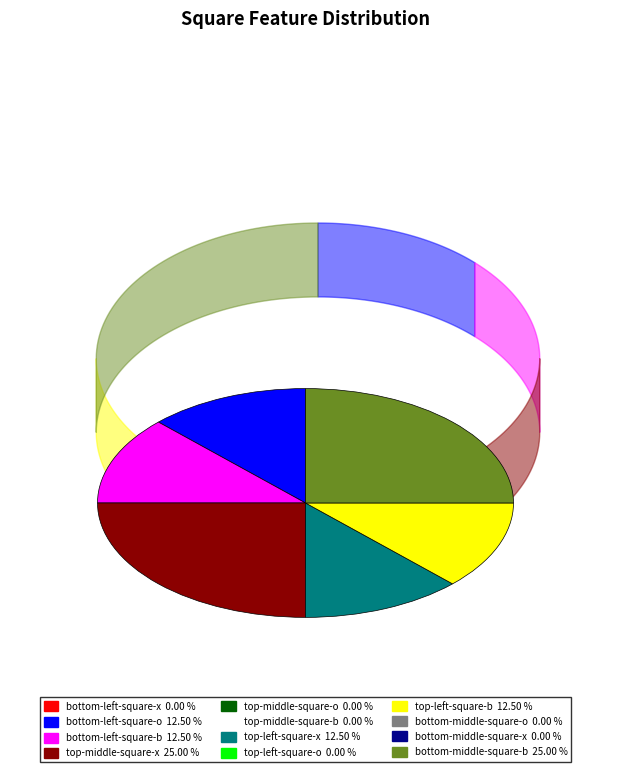

How many slices are in this pie chart?

6